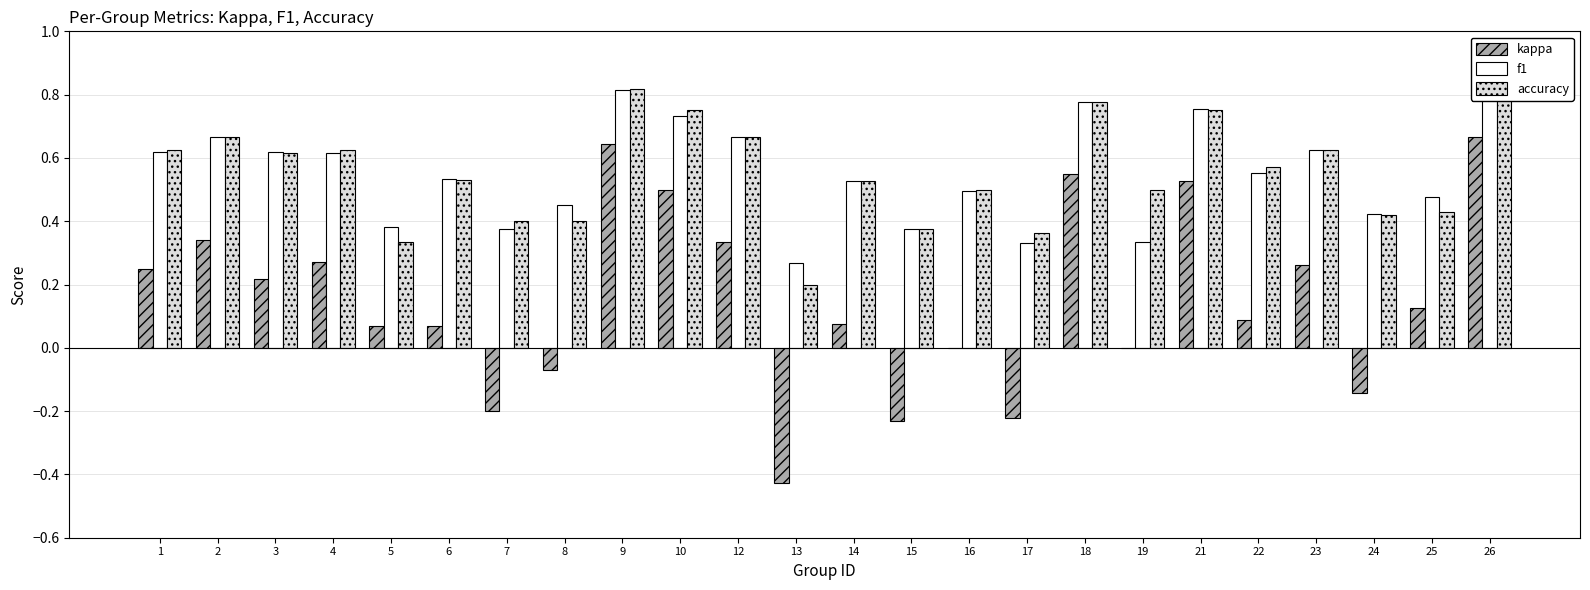

What is the sum of all accuracy values?

13.3